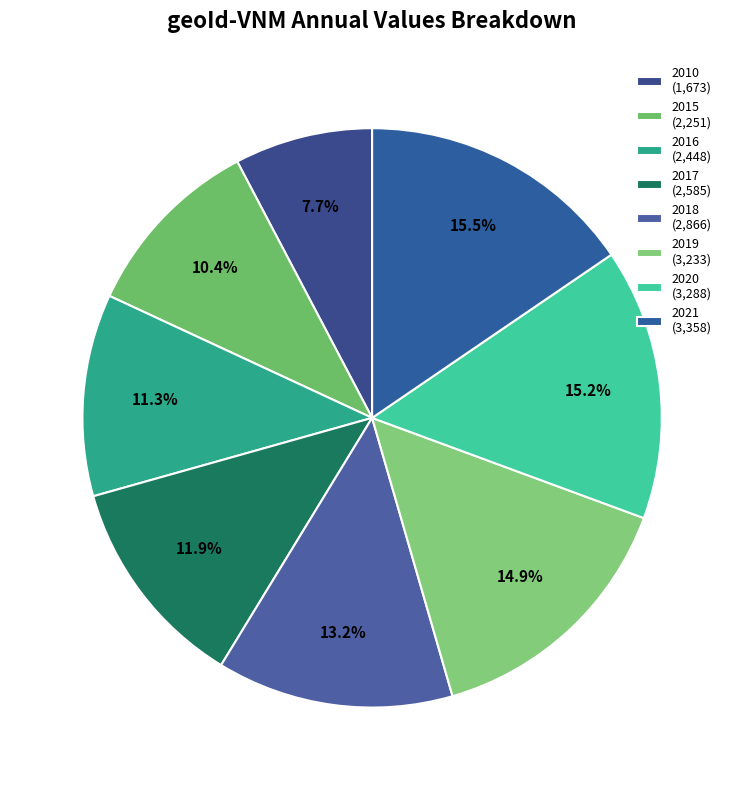

Combined, what portion of the pie is 2016 and 2021?

26.8%